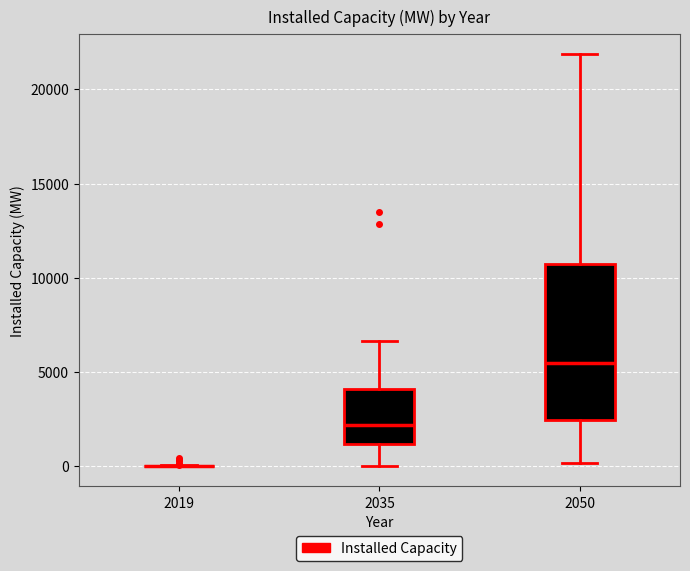

Reading left to right, transcribe this box plot: for each box, give where its median line is, the range the box spans, and where its two whiskers end, as read against the y-axis. The values are not printed on the chart, so give them approximately, as read against the axis.

2019: box collapsed to a line at 0, whiskers 0 to 0
2035: median 2000, box 1000 to 4000, whiskers 0 to 6500
2050: median 5500, box 2500 to 10500, whiskers 0 to 22000